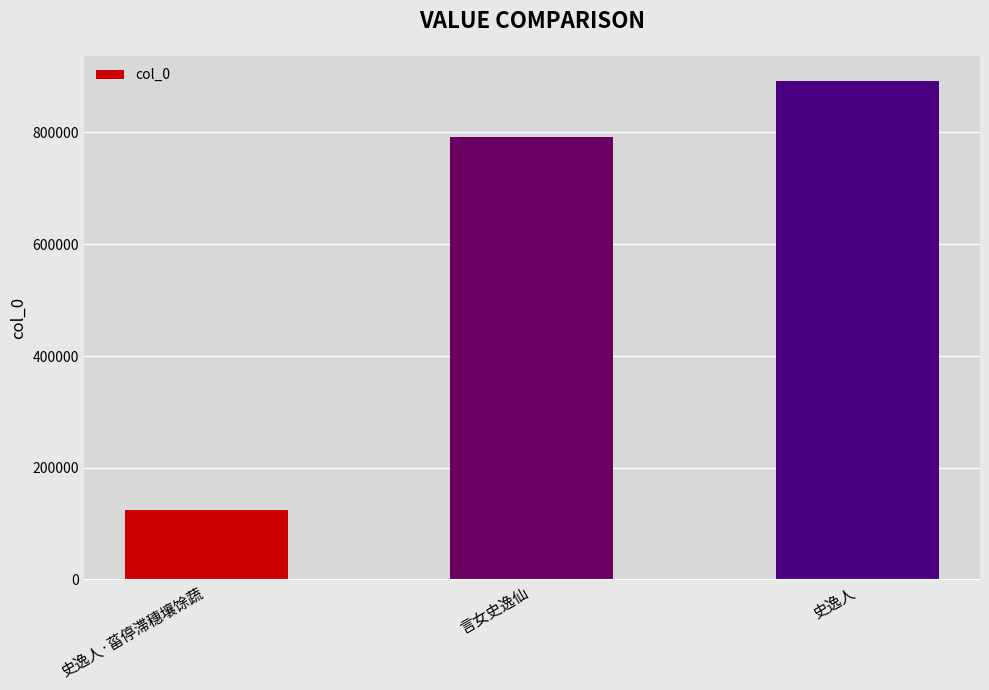

Reading right to left, transcribe all the data shown in this chart.

史逸人=892229	言女史逸仙=792169	史逸人·菑停滞穗壤馀蔬=125315